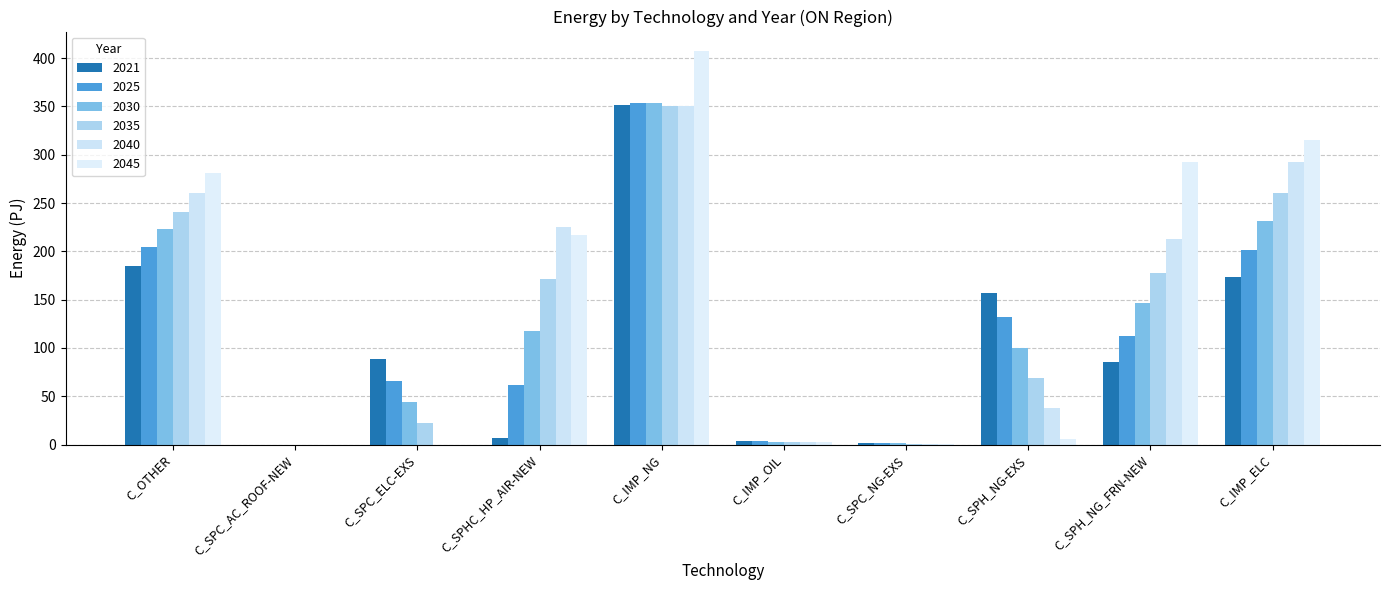

How many categories are shown in the chart?

10